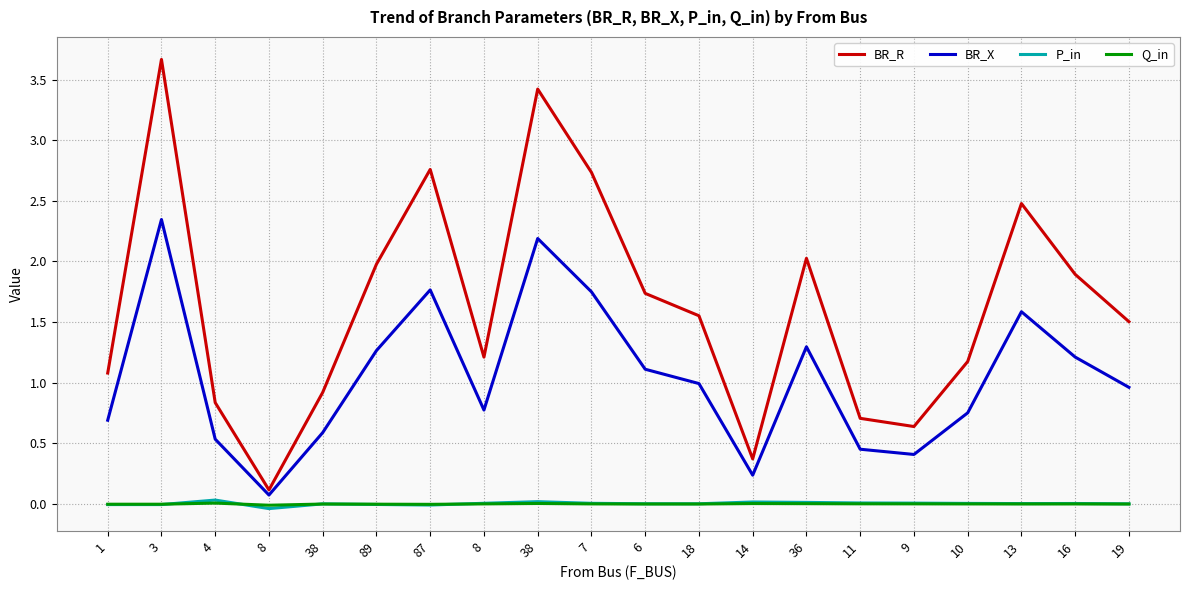

Which series has the widest spread of values?

BR_R